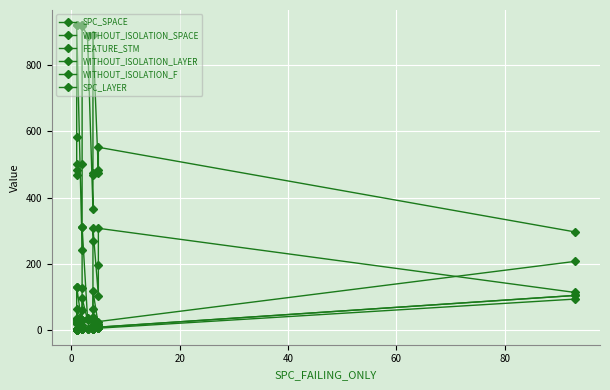

Reading left to right, transcribe all the data shown in this chart.

SPC_SPACE: 18	20	32	35	129	130	14	60	126	311	311	35	35	39	269	308	103	196	307	113
WITHOUT_ISOLATION_SPACE: 468	484	502	582	921	921	242	502	919	921	921	888	366	468	475	890	475	484	552	296
FEATURE_STM: 25	30	30	30	31	62	30	30	30	31	95	30	14	30	62	118	14	17	25	207
WITHOUT_ISOLATION_LAYER: 1	1	1	2	2	2	2	2	2	3	3	3	4	5	5	7	6	8	8	104
WITHOUT_ISOLATION_F: 1	1	1	2	2	2	2	2	2	3	3	3	4	5	5	7	6	8	8	104
SPC_LAYER: 1	1	1	1	1	1	2	2	2	2	2	3	4	4	4	4	5	5	5	93